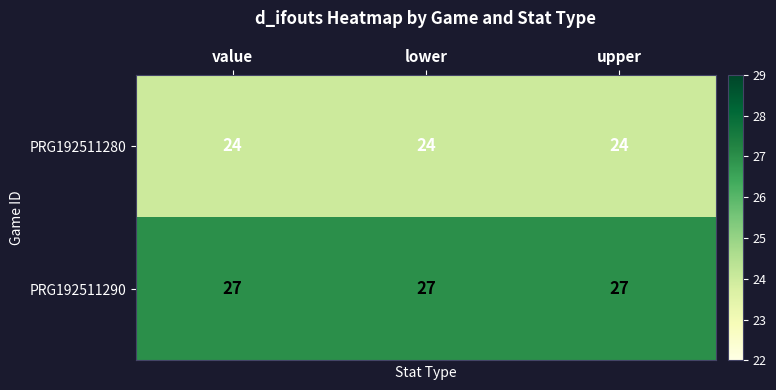

At how many categories does at least one series exceed 24?

3